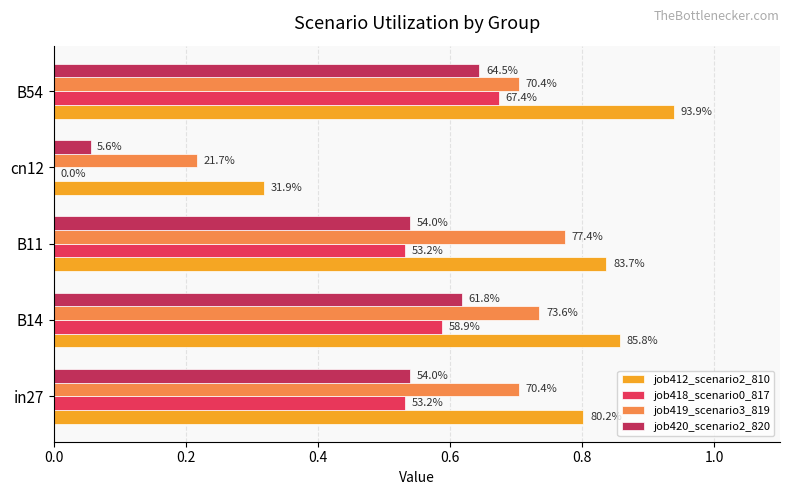

What is the difference between the second highest and second lowest values in the job420_scenario2_820 series?

0.1